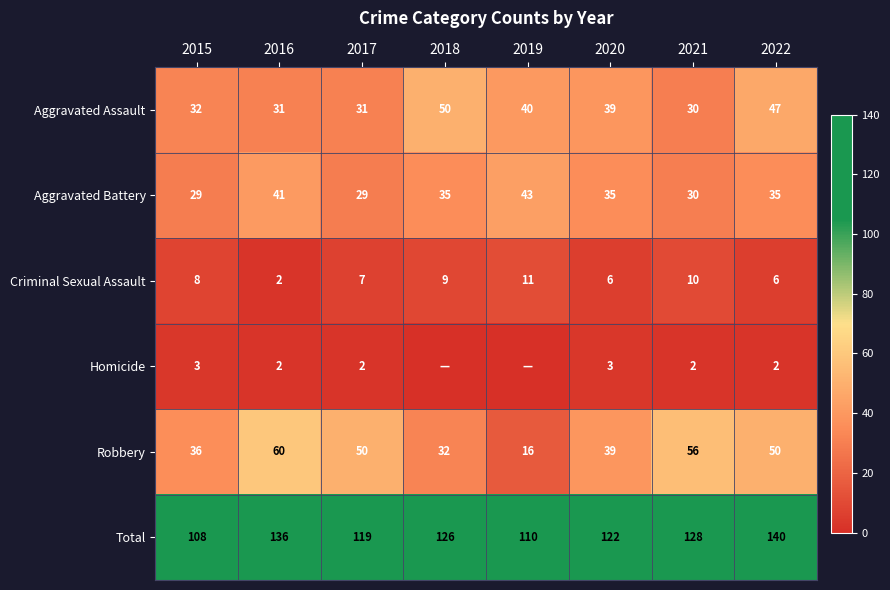

Where does the Total series first go above 126?

2016